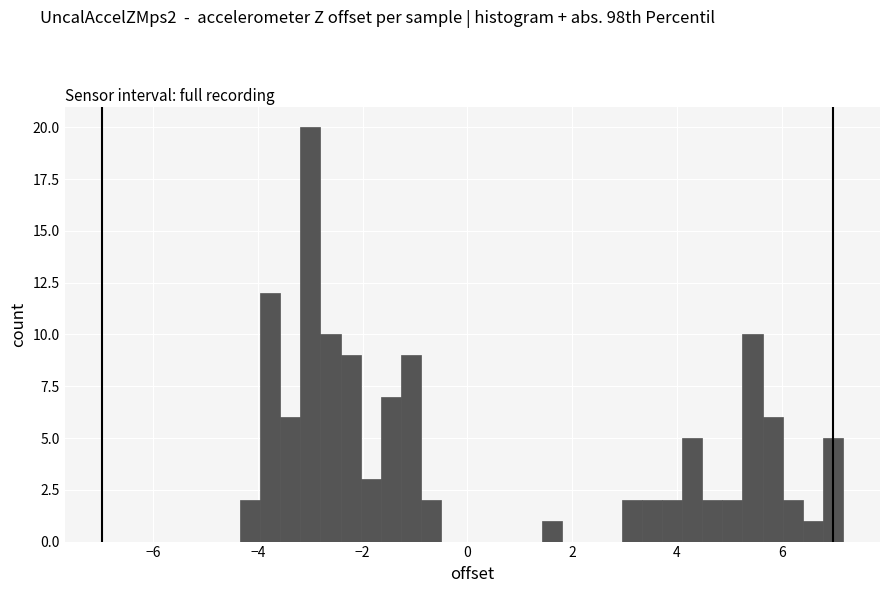

Read against the x-axis, roughly where is the centre of the tallest bar?

-3.0